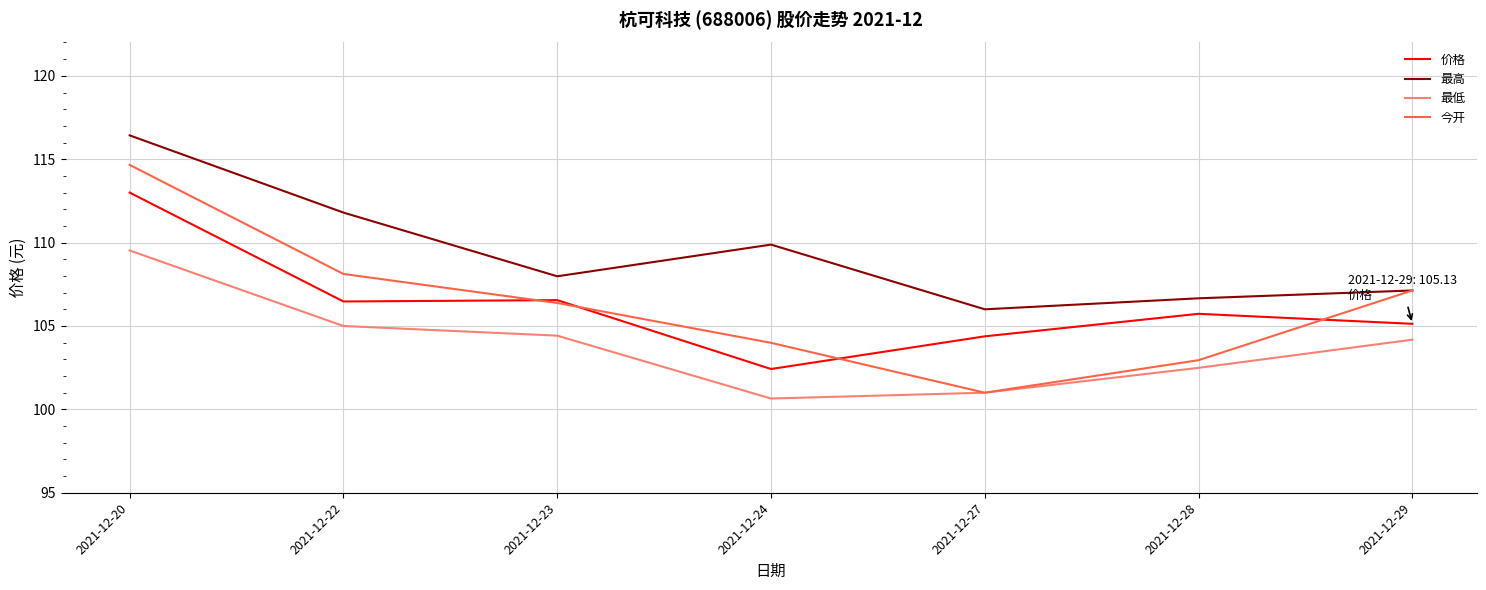

What value does the 最低 series have at 2021-12-28?

102.5